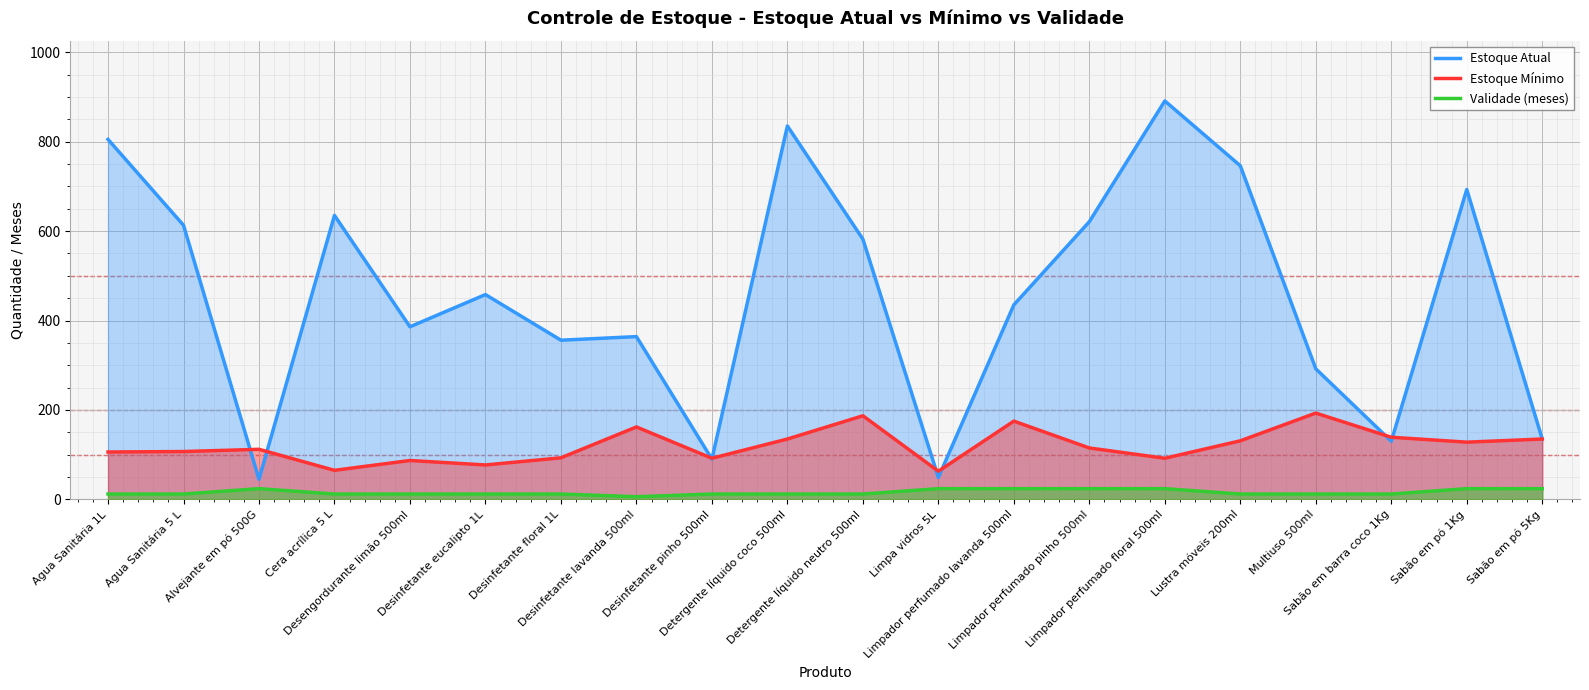

At which label is Validade (meses) closest to 15?

Agua Sanitária 1L